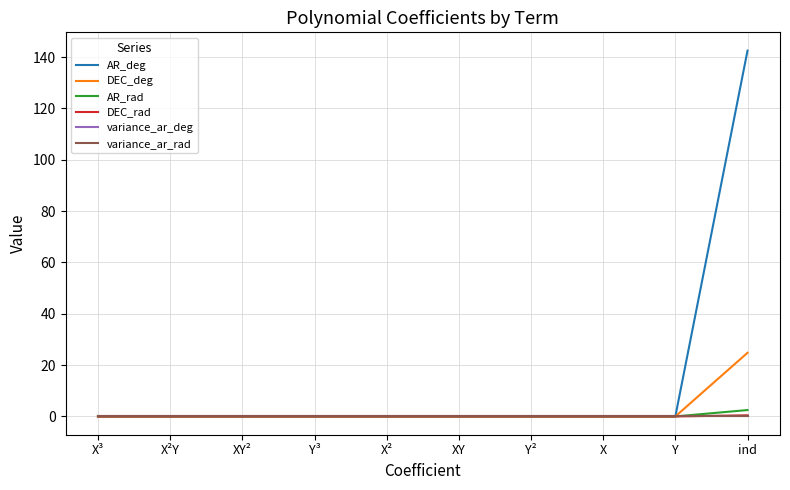

Which series has the widest spread of values?

AR_deg